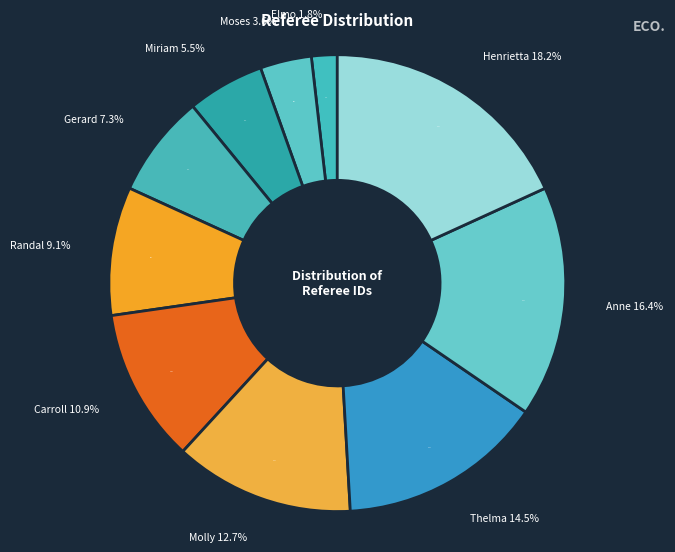

Is it true that Thelma is 15% of the pie?

True